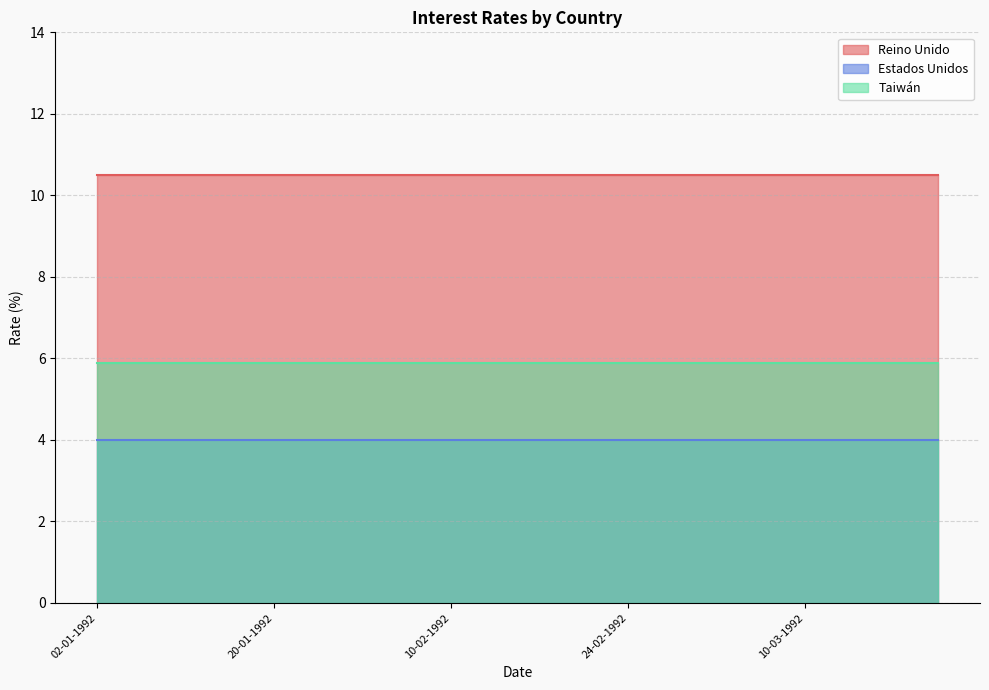

The value of Estados Unidos at 20-01-1992 is 6.9. True or false?

False